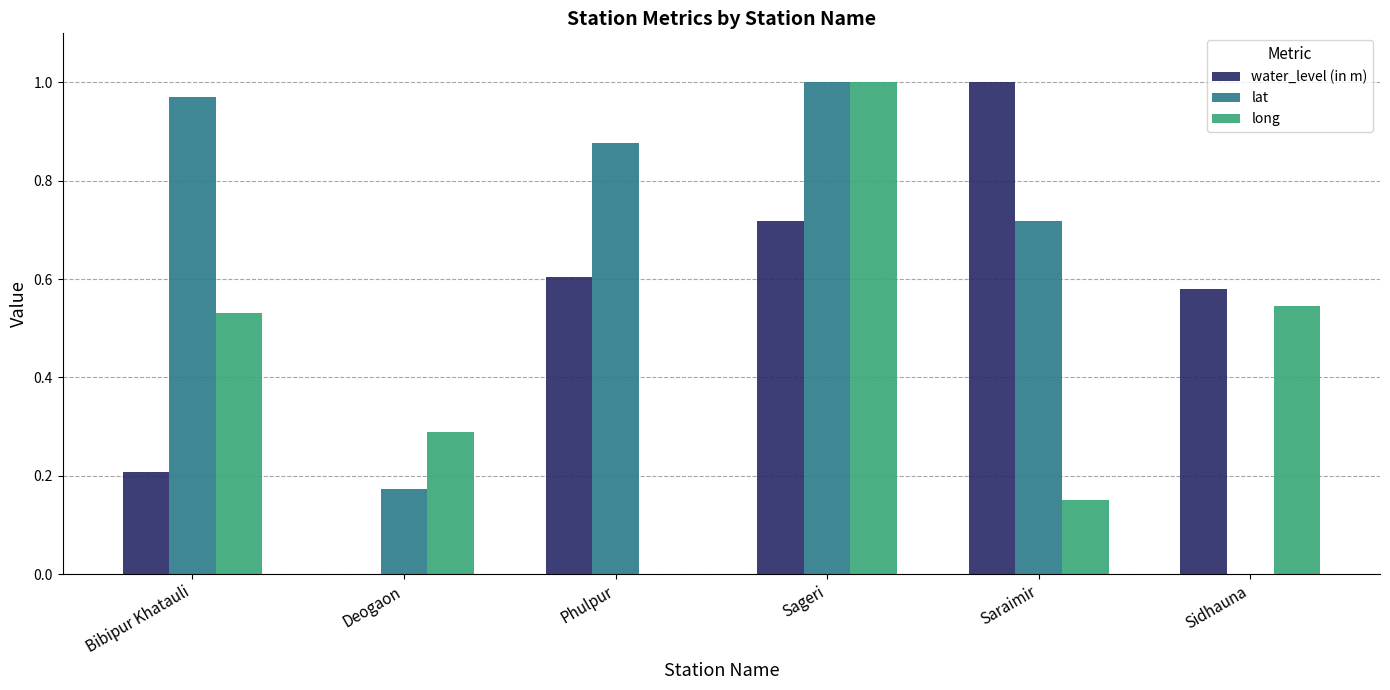

Which series has the largest total across all categories?

lat